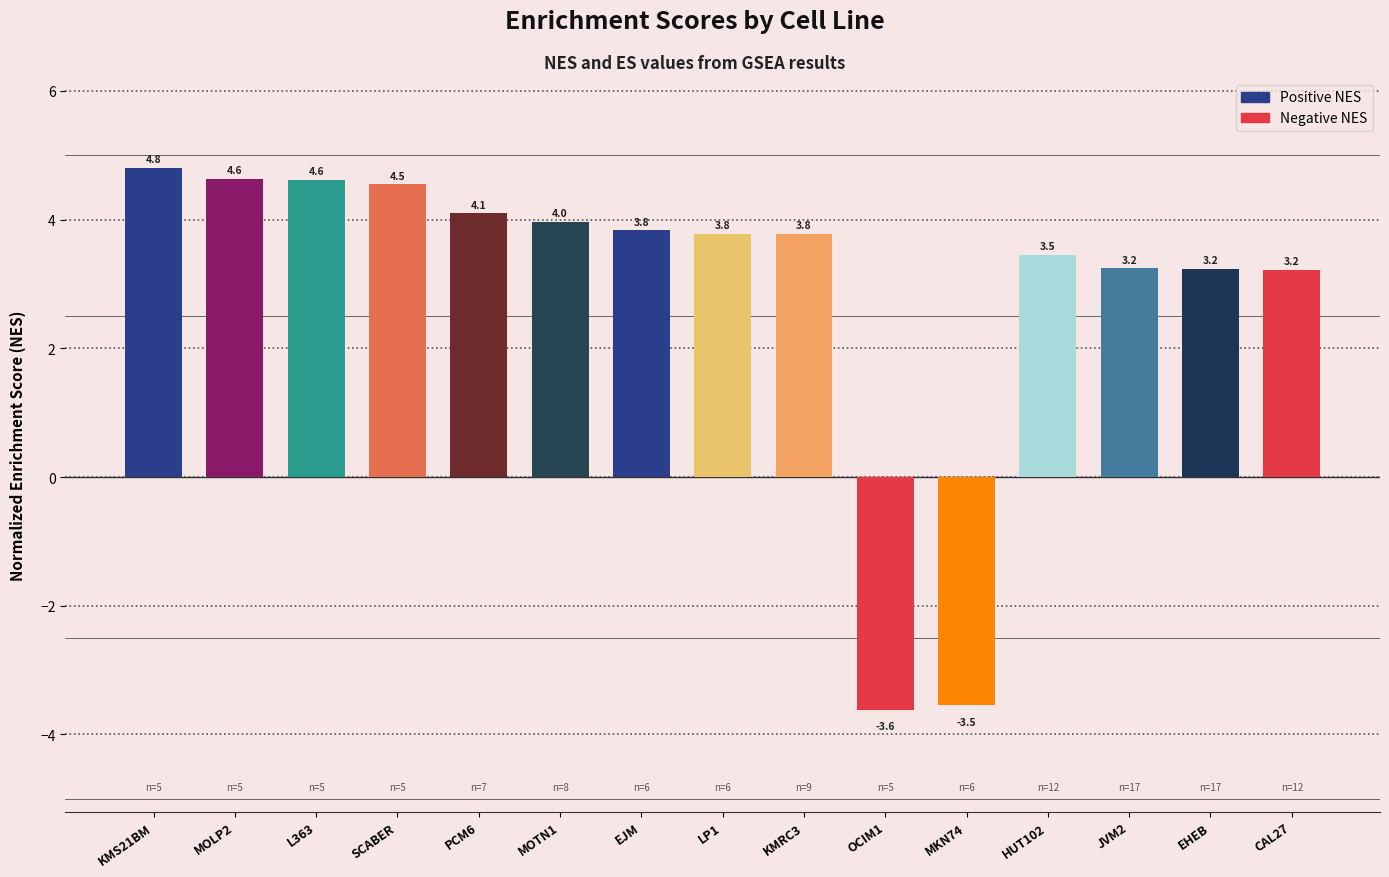

Reading right to left, extract all data points from this chart.

CAL27=3.2	EHEB=3.2	JVM2=3.2	HUT102=3.5	MKN74=-3.5	OCIM1=-3.6	KMRC3=3.8	LP1=3.8	EJM=3.8	MOTN1=4.0	PCM6=4.1	SCABER=4.5	L363=4.6	MOLP2=4.6	KMS21BM=4.8